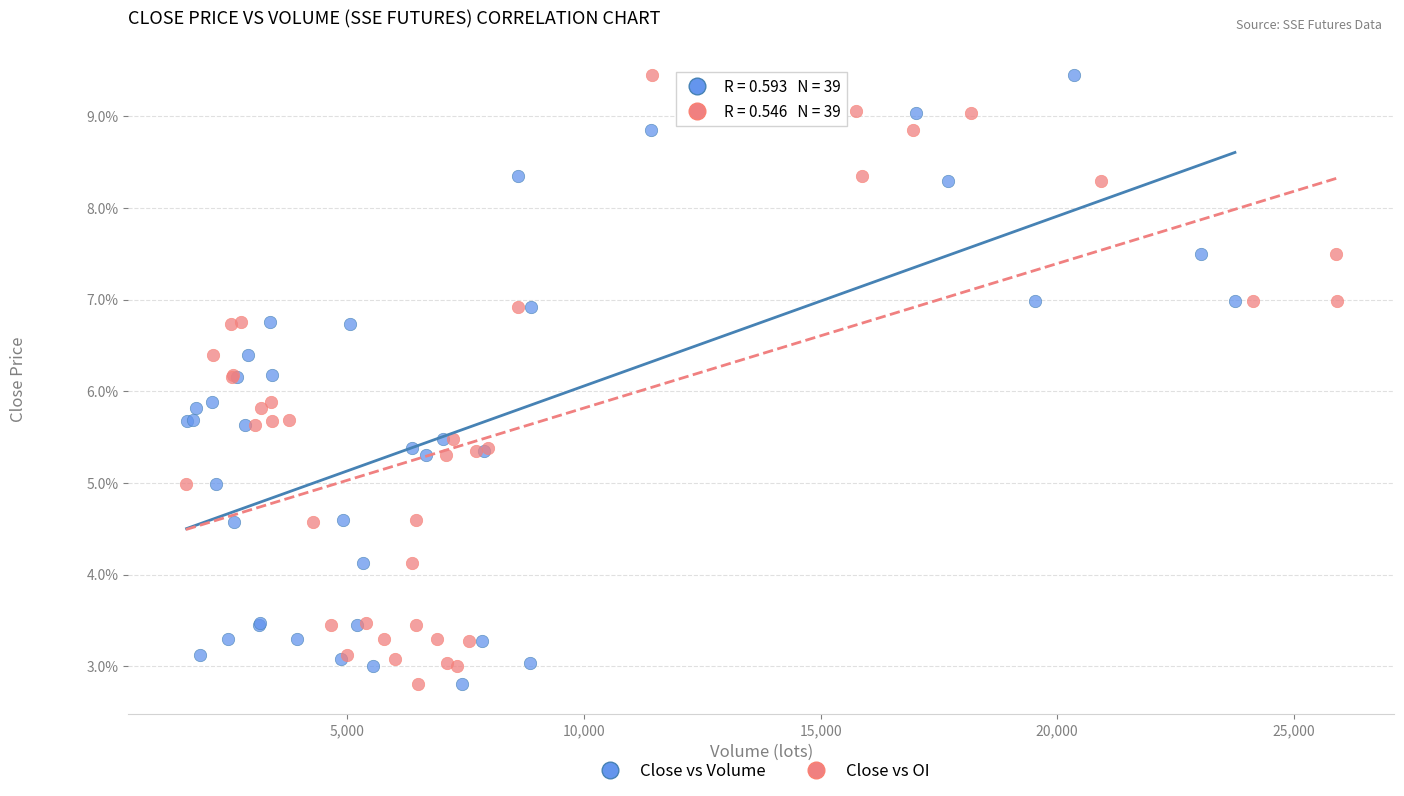

What are all the series names shown in the legend?

Close vs Volume, Close vs OI